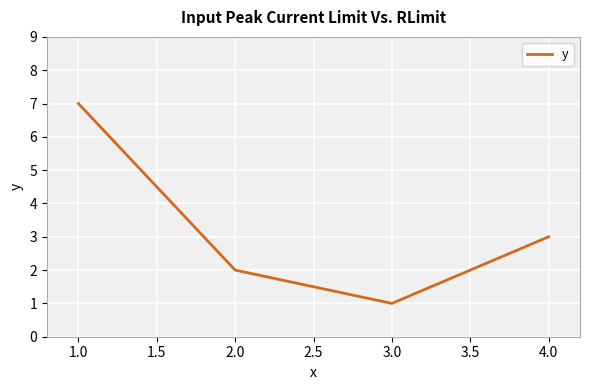

Is it true that the value at 2.0 is 2?

True